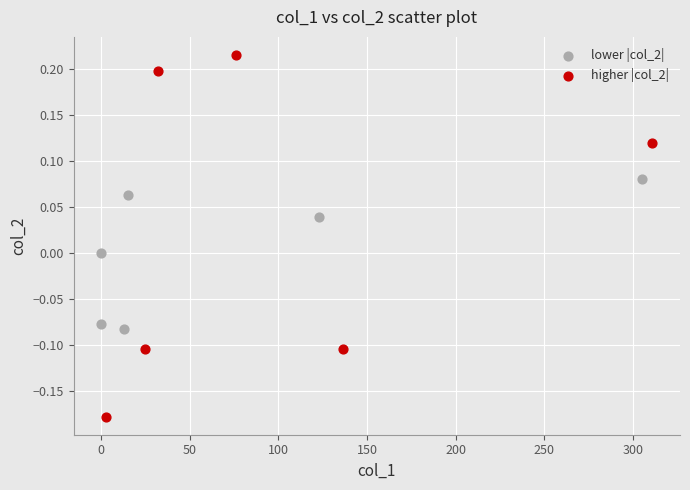

Which series contains the lowest Y value?

higher |col_2|